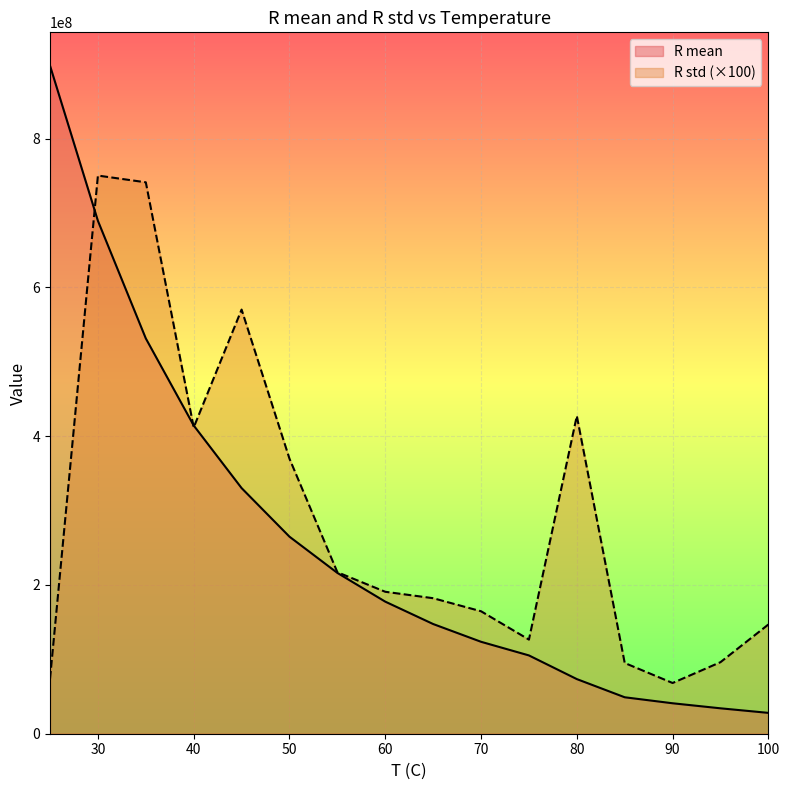

Which series changed the most between 75 and 80?

R std